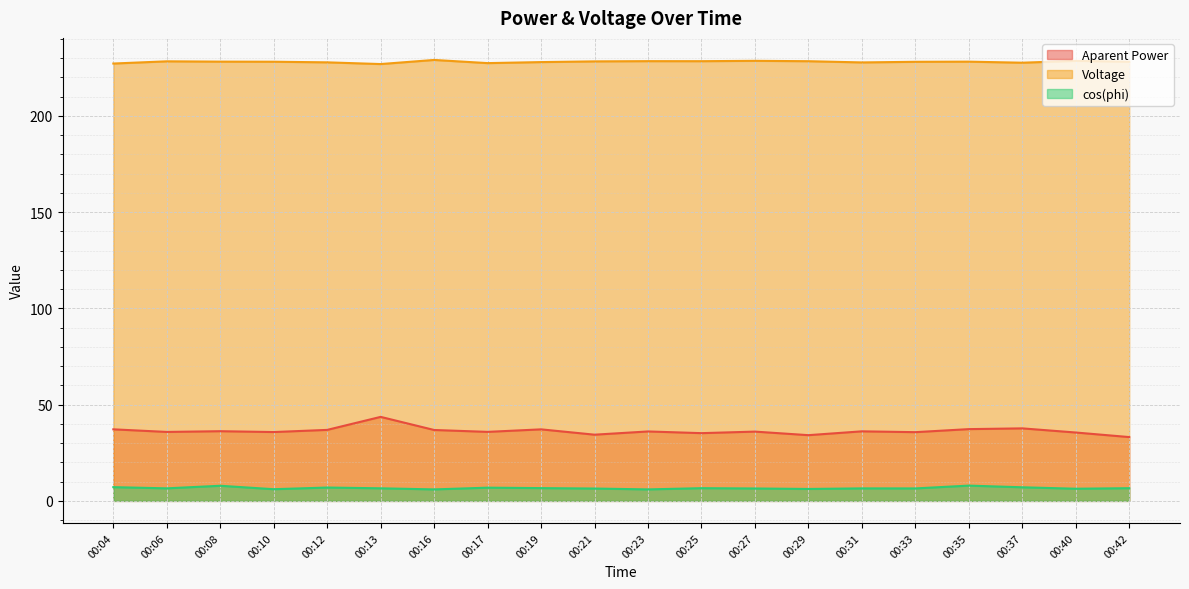

Reading left to right, list all the values displayed in this chart.

Aparent Power: 00:04=37.2	00:06=35.8	00:08=36.2	00:10=35.8	00:12=36.9	00:13=43.6	00:16=36.8	00:17=35.9	00:19=37.2	00:21=34.4	00:23=36.1	00:25=35.2	00:27=36.0	00:29=34.1	00:31=36.1	00:33=35.7	00:35=37.3	00:37=37.7	00:40=35.5	00:42=33.1
Voltage: 00:04=227.2	00:06=228.3	00:08=228.2	00:10=228.1	00:12=227.8	00:13=226.9	00:16=229.1	00:17=227.4	00:19=227.9	00:21=228.3	00:23=228.4	00:25=228.4	00:27=228.6	00:29=228.4	00:31=227.8	00:33=228.1	00:35=228.2	00:37=227.6	00:40=228.6	00:42=228.1
cos(phi): 00:04=7.1	00:06=6.5	00:08=7.9	00:10=6.1	00:12=6.9	00:13=6.5	00:16=6.0	00:17=6.9	00:19=6.6	00:21=6.4	00:23=6.0	00:25=6.6	00:27=6.5	00:29=6.2	00:31=6.5	00:33=6.5	00:35=7.9	00:37=7.1	00:40=6.3	00:42=6.6